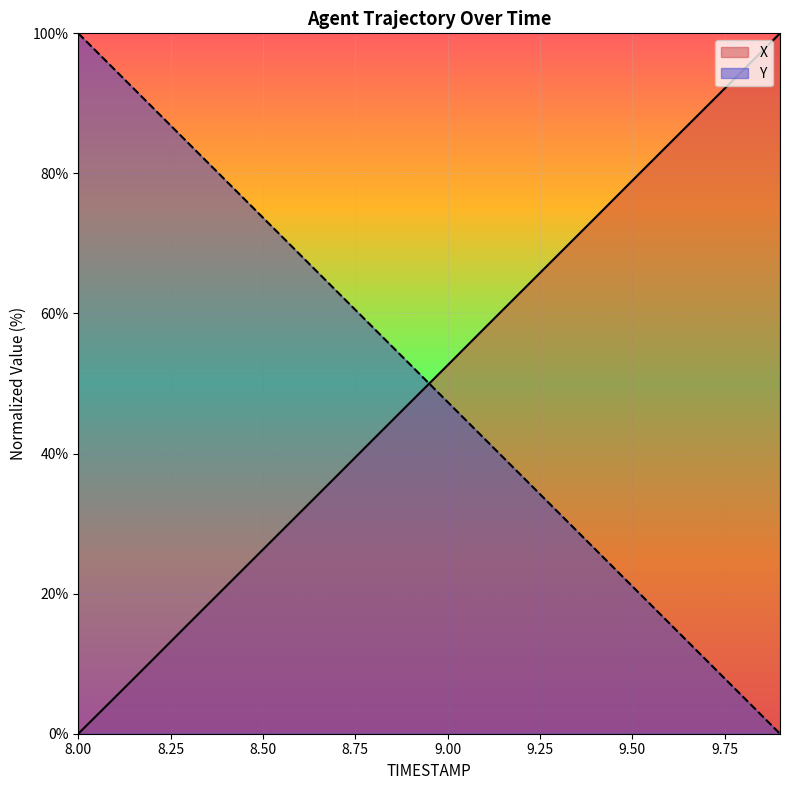

Rank the categories by Y value from highest to lowest.

8.0, 8.1, 8.2, 8.3, 8.4, 8.5, 8.6, 8.7, 8.8, 8.9, 9.0, 9.1, 9.2, 9.3, 9.4, 9.5, 9.6, 9.7, 9.8, 9.9